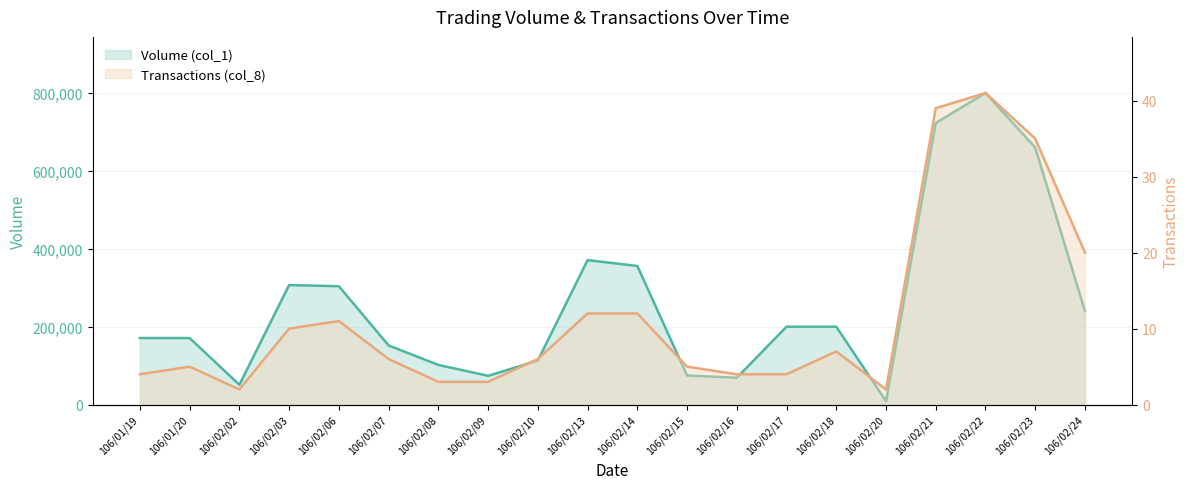

Reading left to right, transcribe all the data shown in this chart.

Volume (col_1): 106/01/19=171000	106/01/20=171000	106/02/02=51000	106/02/03=307000	106/02/06=304000	106/02/07=152000	106/02/08=102000	106/02/09=74000	106/02/10=113000	106/02/13=371000	106/02/14=356000	106/02/15=75000	106/02/16=69000	106/02/17=200000	106/02/18=200000	106/02/20=9000	106/02/21=723000	106/02/22=800000	106/02/23=660000	106/02/24=240000
Transactions (col_8): 106/01/19=4	106/01/20=5	106/02/02=2	106/02/03=10	106/02/06=11	106/02/07=6	106/02/08=3	106/02/09=3	106/02/10=6	106/02/13=12	106/02/14=12	106/02/15=5	106/02/16=4	106/02/17=4	106/02/18=7	106/02/20=2	106/02/21=39	106/02/22=41	106/02/23=35	106/02/24=20